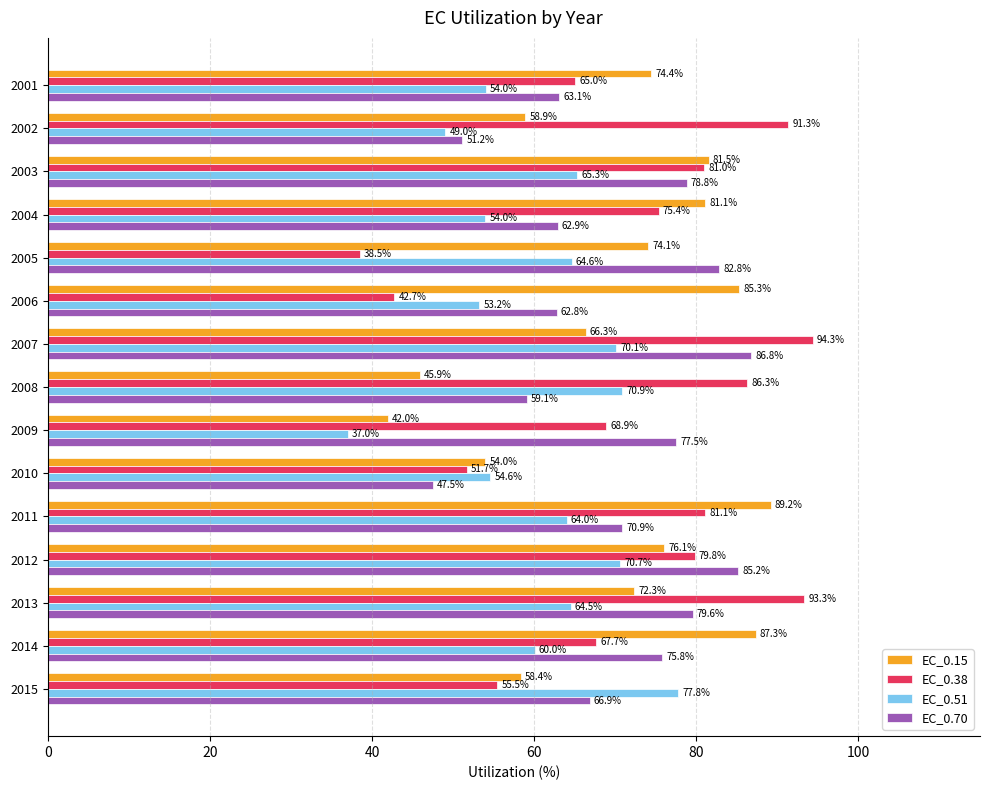

At which label does EC_0.38 reach its minimum?

2005